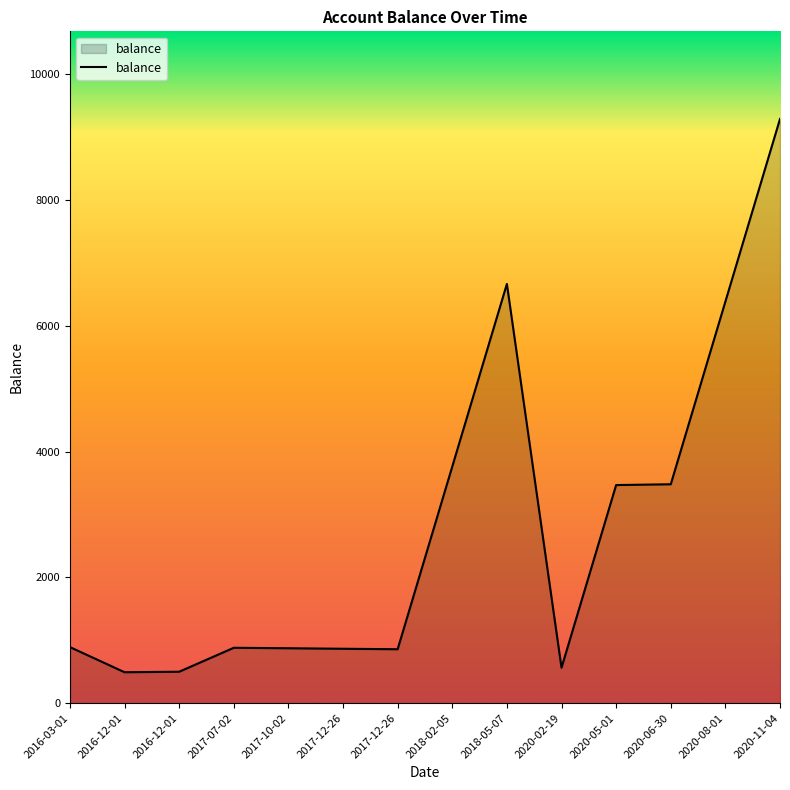

True or false: the data has more than 0 interior local peaks.

True